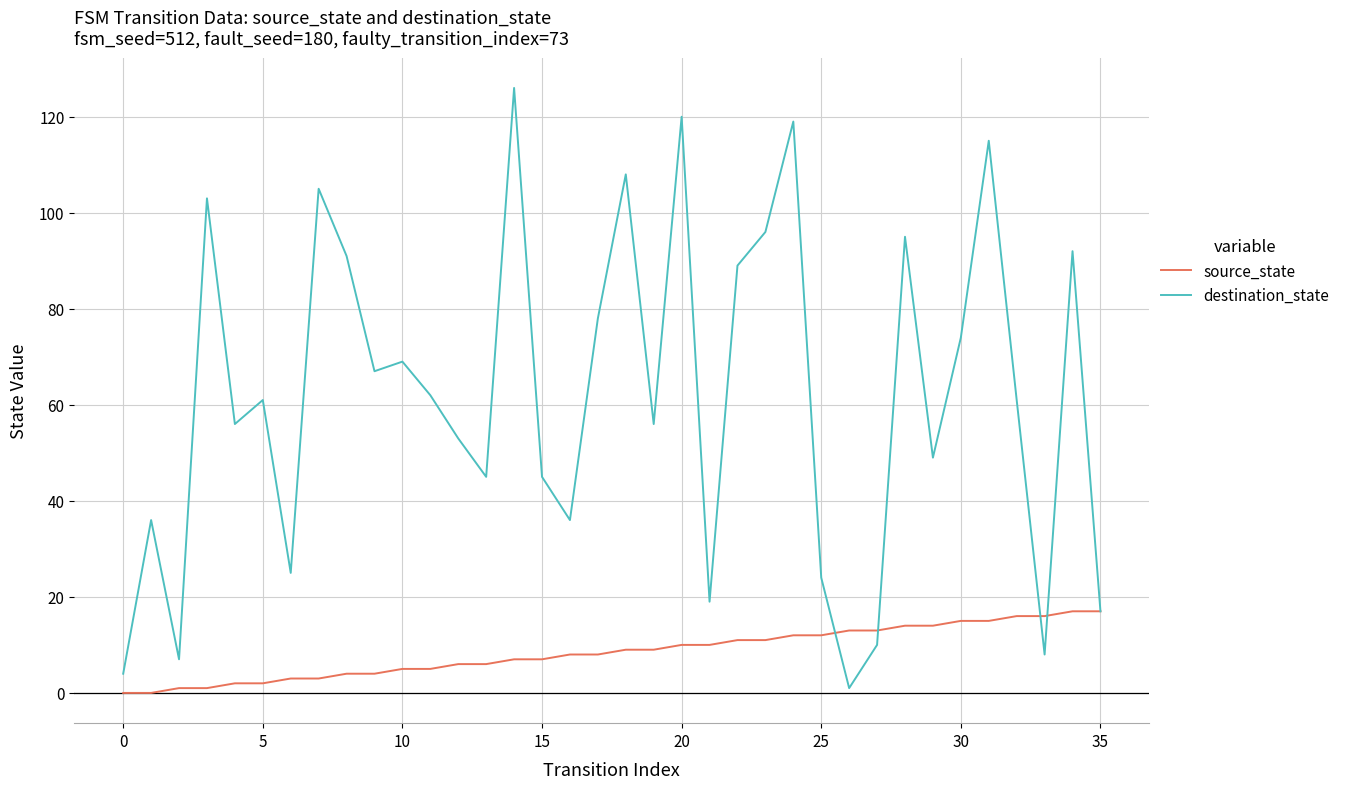

What are all the series names shown in the legend?

source_state, destination_state